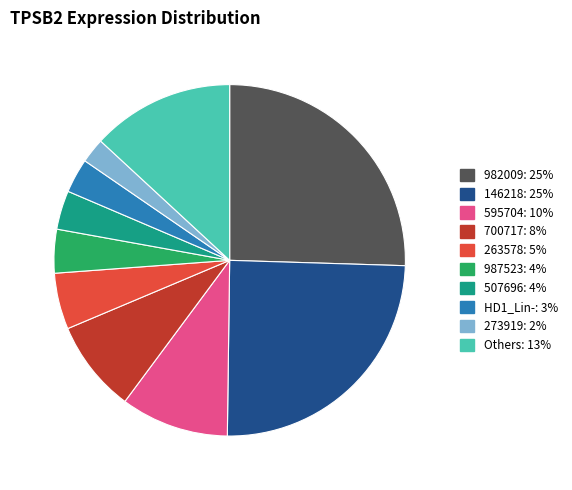

Is there a majority slice in this chart?

No